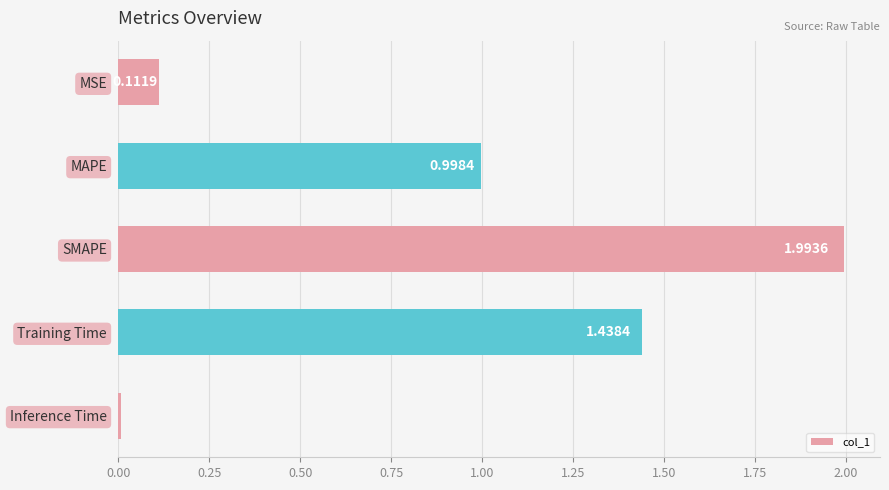

What is the change in value from MAPE to SMAPE?

+1.0